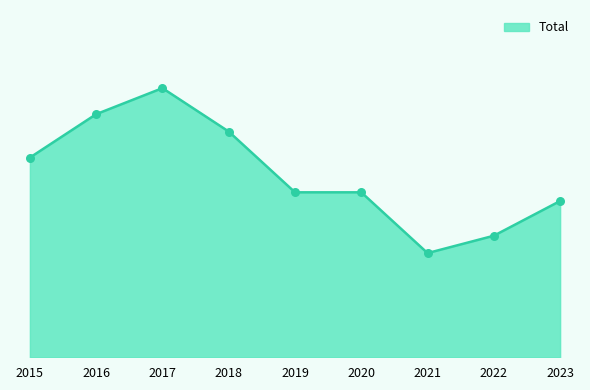

What is the change in value from 2019 to 2021?

-7